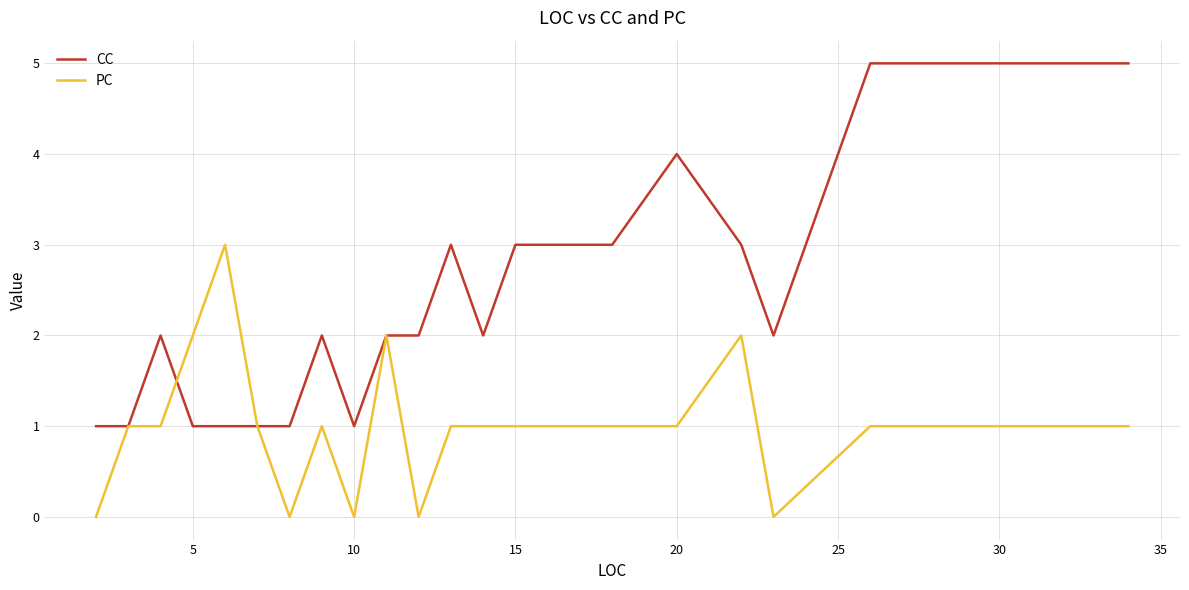

Which series has the largest total across all categories?

CC